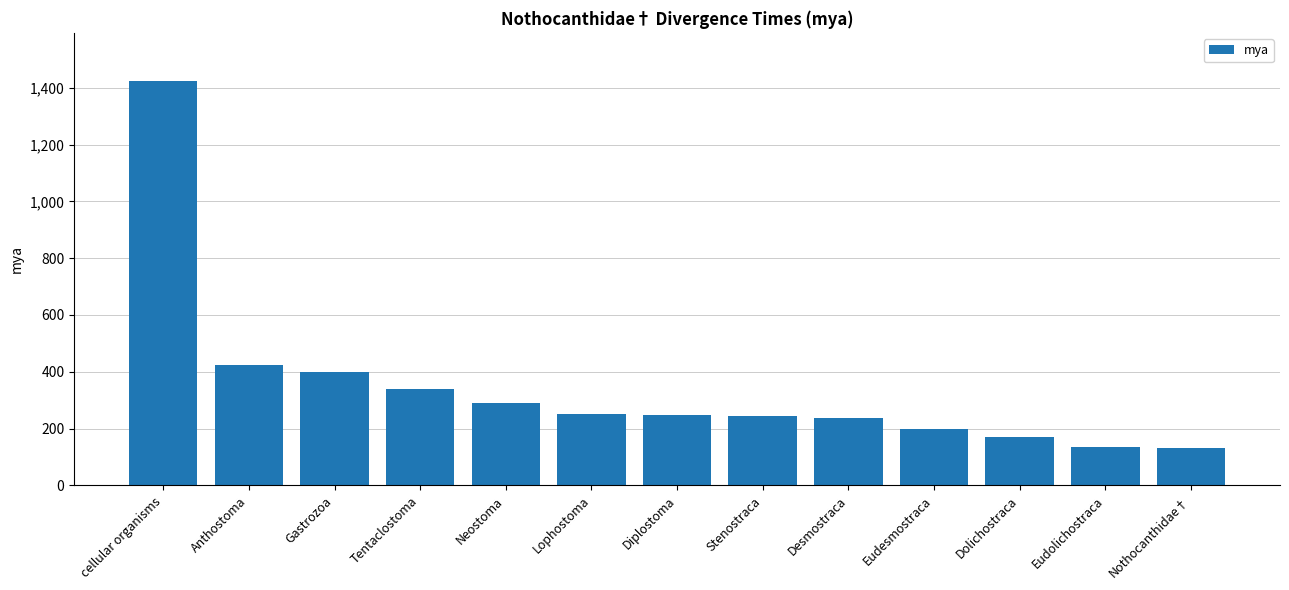

Does the chart contain stacked bars?

No